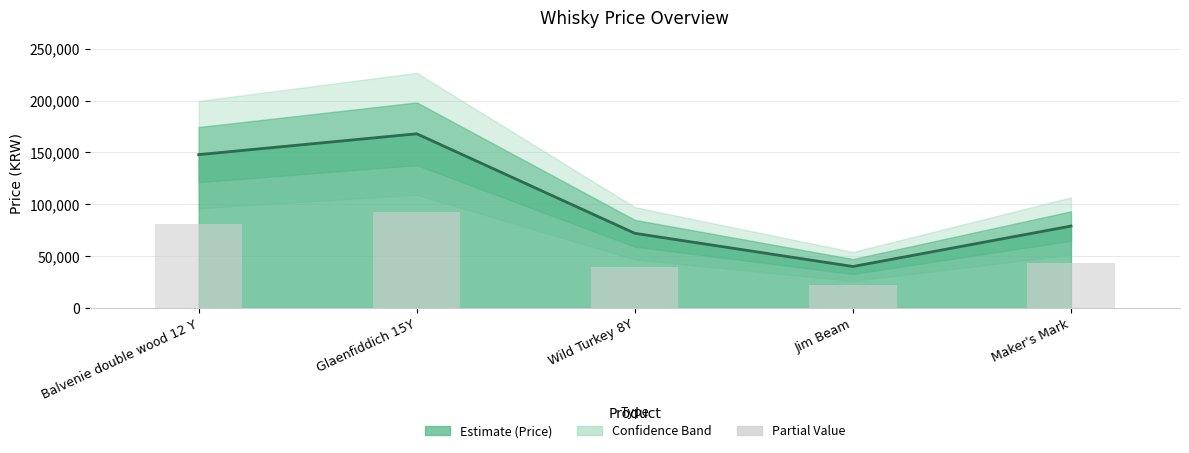

Reading right to left, transcribe all the data shown in this chart.

79000	40000	72000	168000	147900